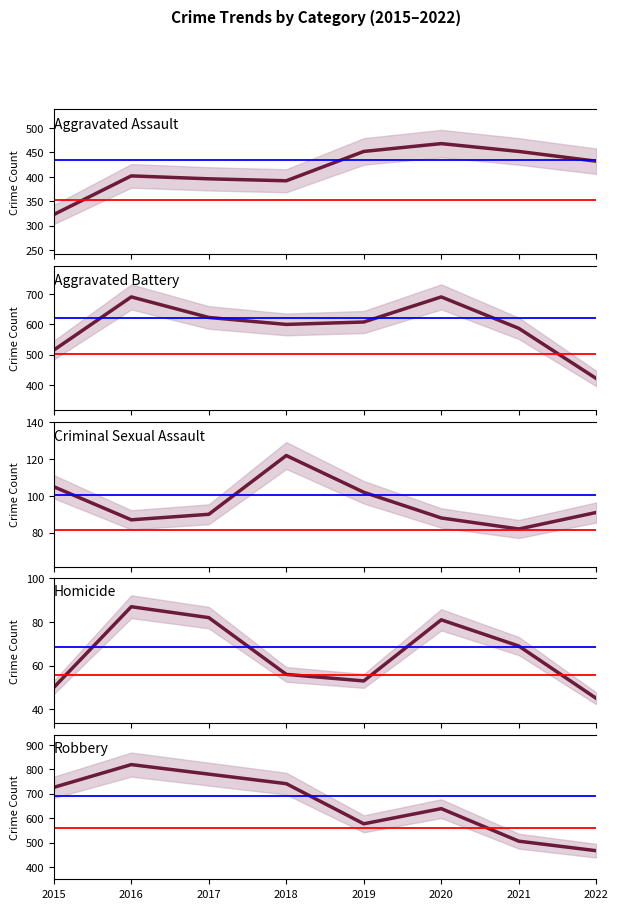

Reading left to right, extract all data points from this chart.

Aggravated Assault: 2015=323	2016=402	2017=396	2018=392	2019=452	2020=468	2021=452	2022=432
Aggravated Battery: 2015=515	2016=691	2017=623	2018=600	2019=608	2020=691	2021=587	2022=421
Criminal Sexual Assault: 2015=105	2016=87	2017=90	2018=122	2019=102	2020=88	2021=82	2022=91
Homicide: 2015=50	2016=87	2017=82	2018=56	2019=53	2020=81	2021=69	2022=45
Robbery: 2015=726	2016=819	2017=780	2018=741	2019=577	2020=639	2021=506	2022=467